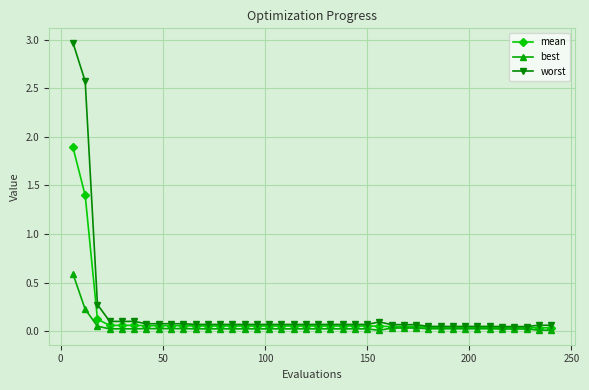

Rank the series by their maximum value, from lowest to highest.

best, mean, worst